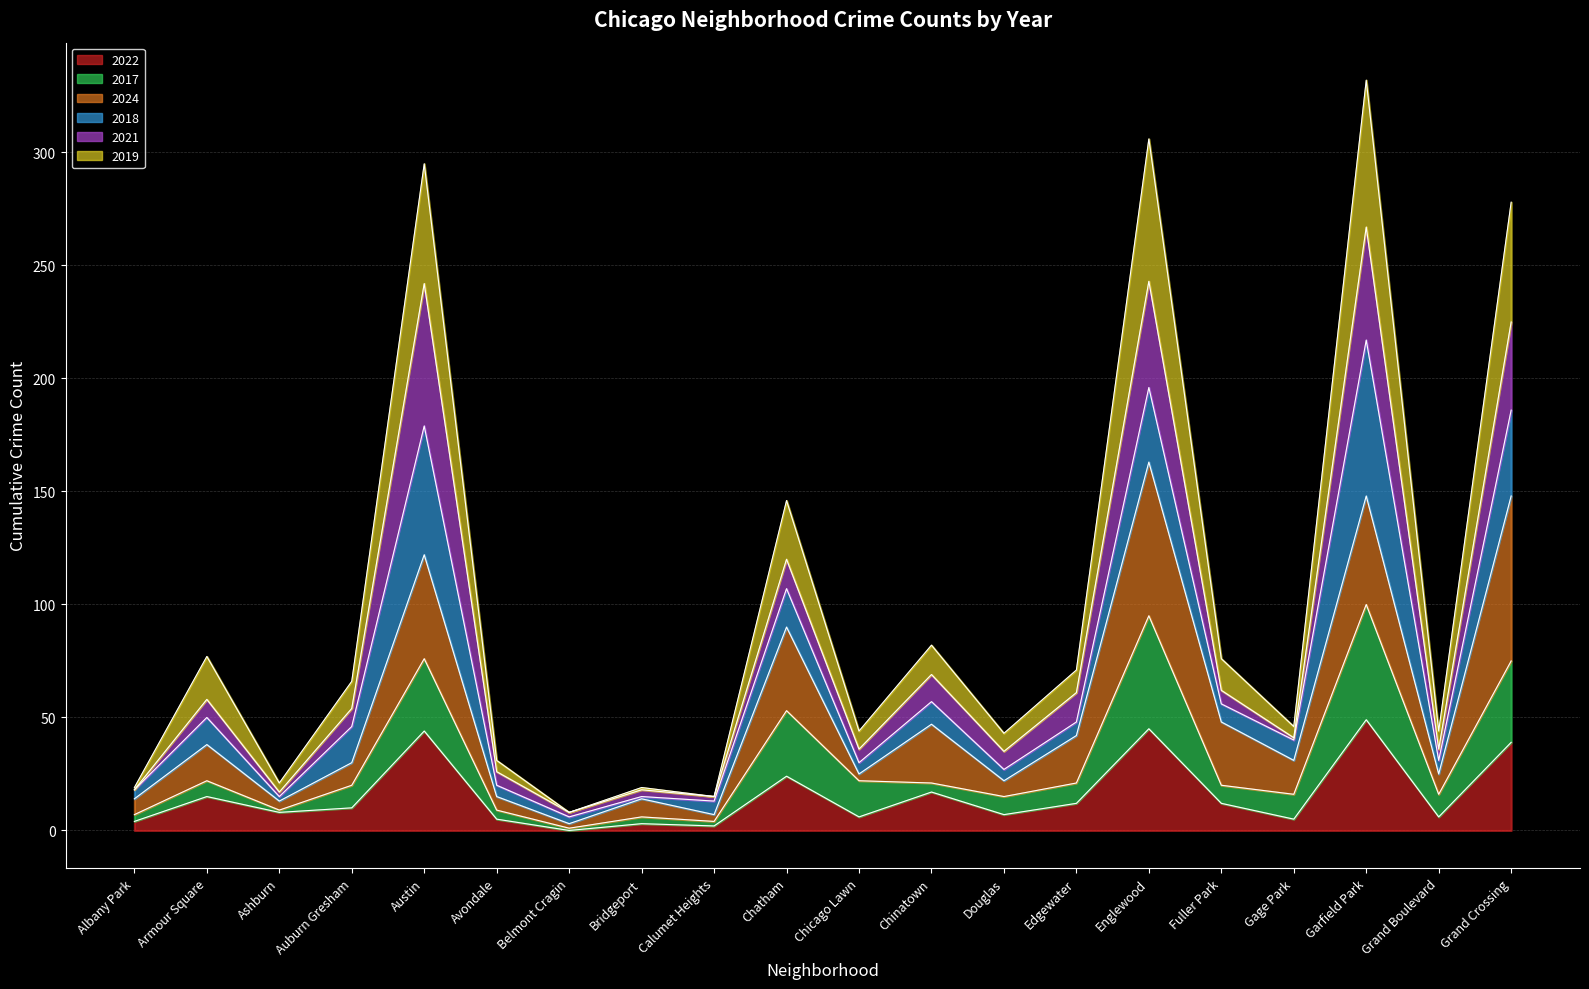

Is the value of 2019 at Chatham greater than the value of 2017 at Douglas?

Yes